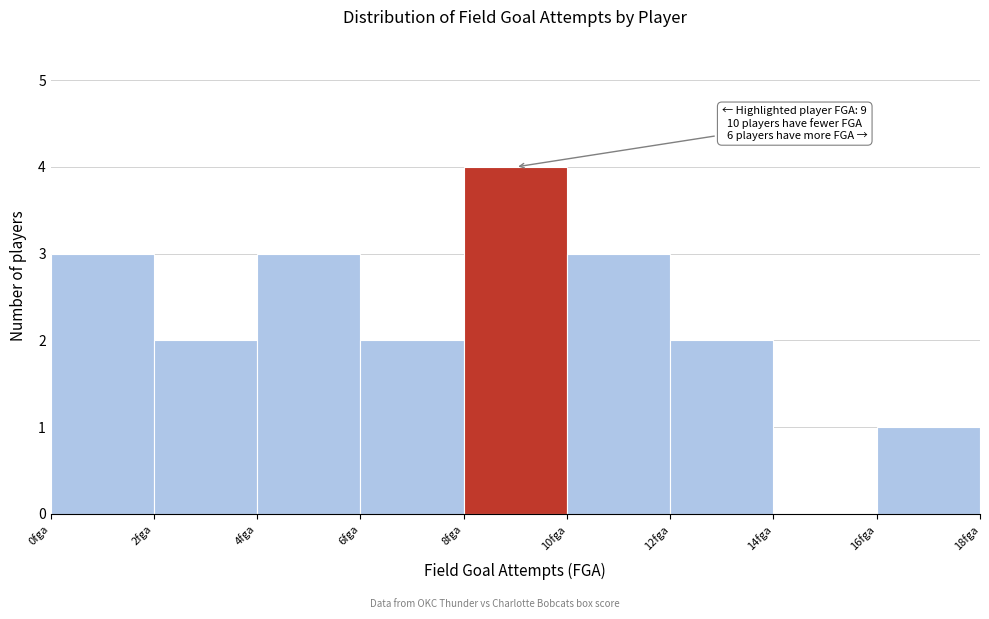

Over which range of the x-axis is the bar tallest?

8 to 10